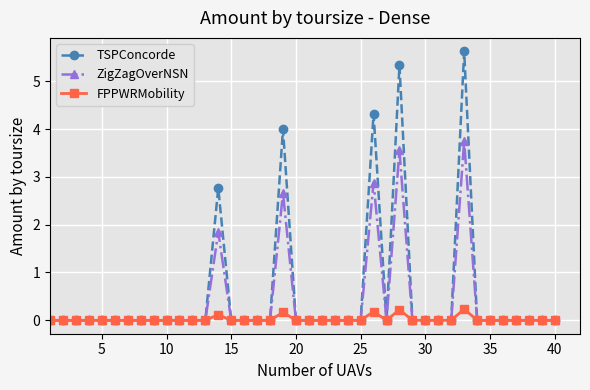

How many TSPConcorde values are between 0 and 1?

35